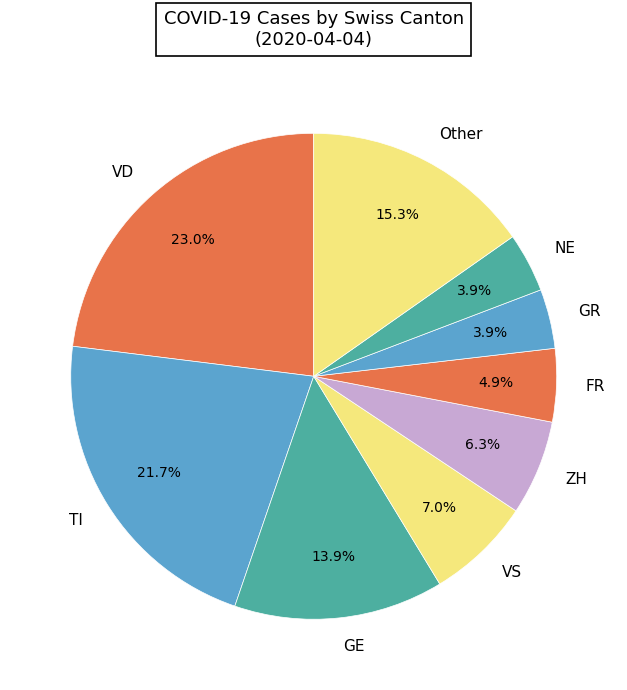

To the nearest percent, what is the difference between the largest and smallest slice percentages?

19%